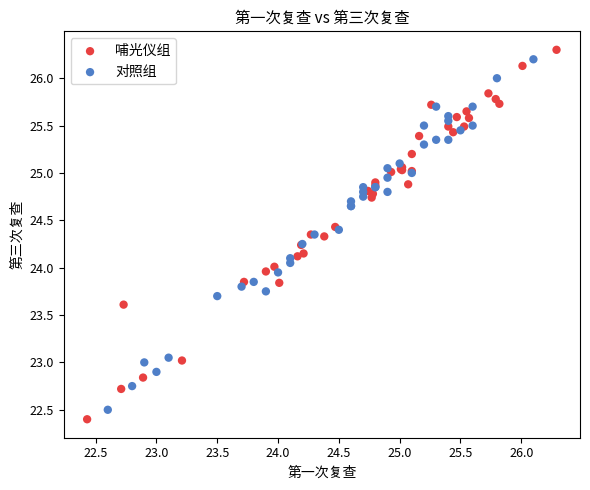

Which series has the widest spread of Y values?

哺光仪组